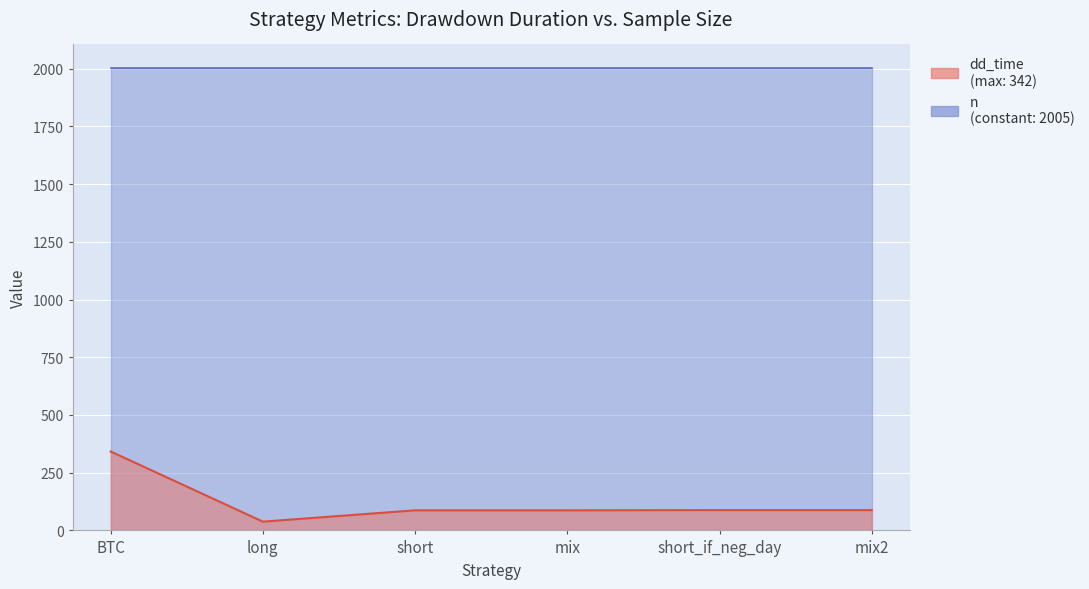

List the labels in order of value, smallest first.

long, short, mix, short_if_neg_day, mix2, BTC